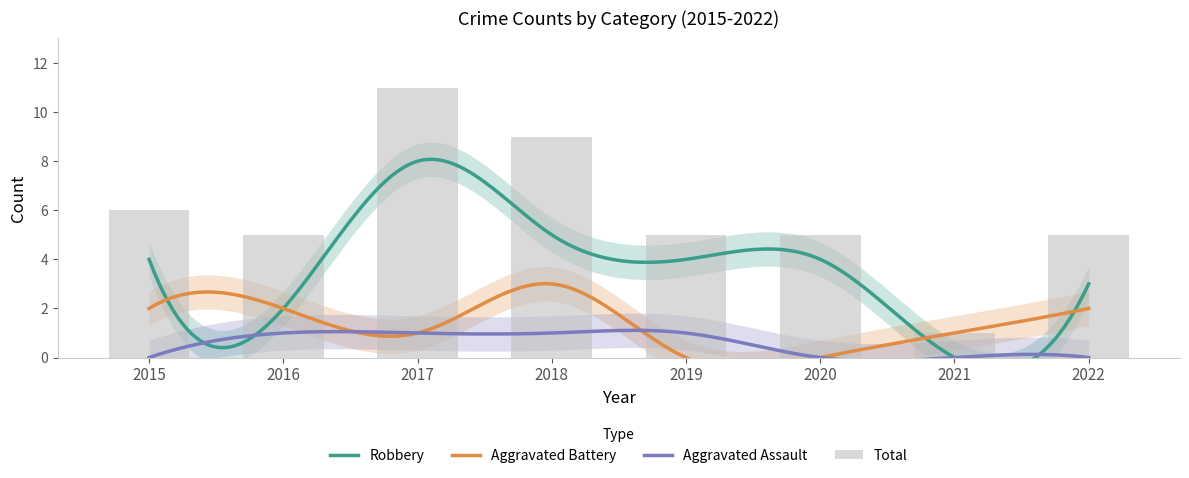

List the labels in order of Total value, smallest first.

2021, 2016, 2019, 2020, 2022, 2015, 2018, 2017